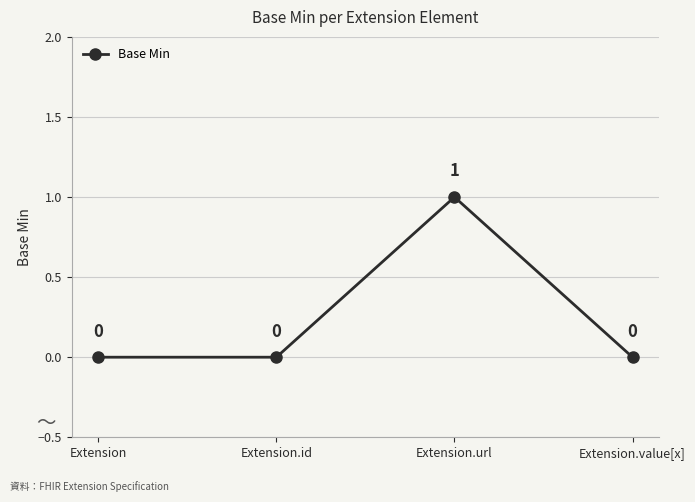

How many lines are shown in the chart?

1